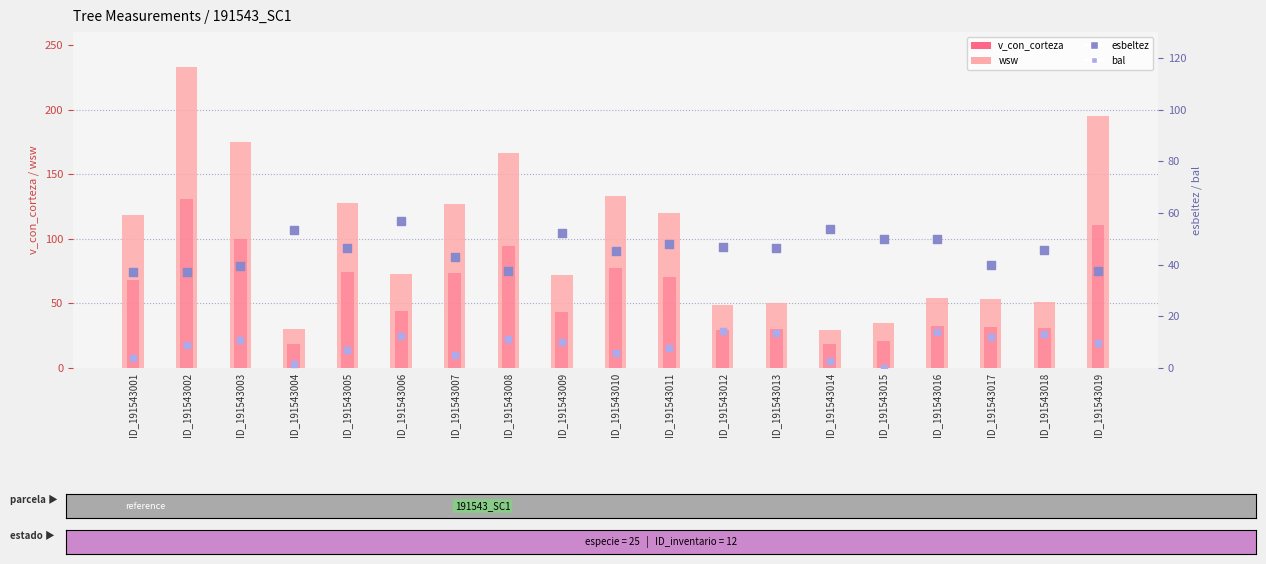

Which series has the largest Y range (max minus min)?

v_con_corteza